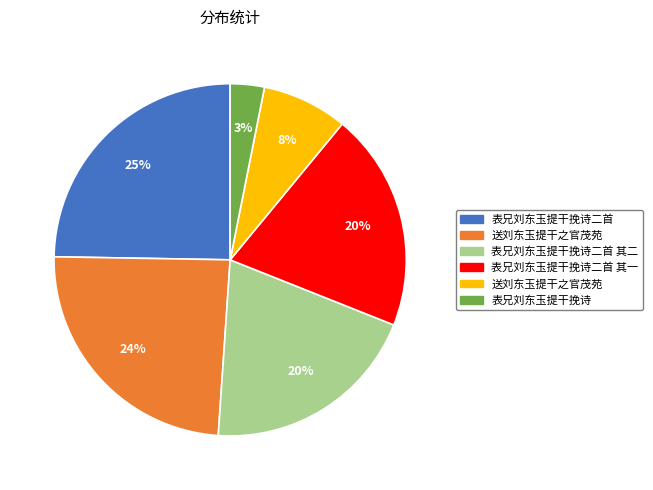

To the nearest percent, what is the difference between the largest and smallest slice percentages?

22%